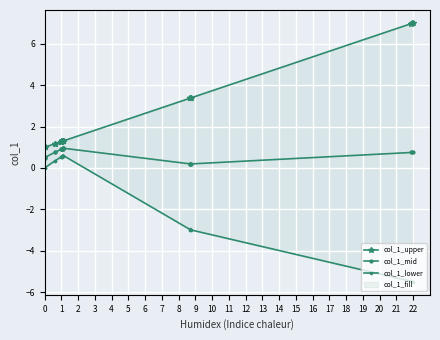

What is the sum of the col_1_mid values at 5 and 19?

1.8